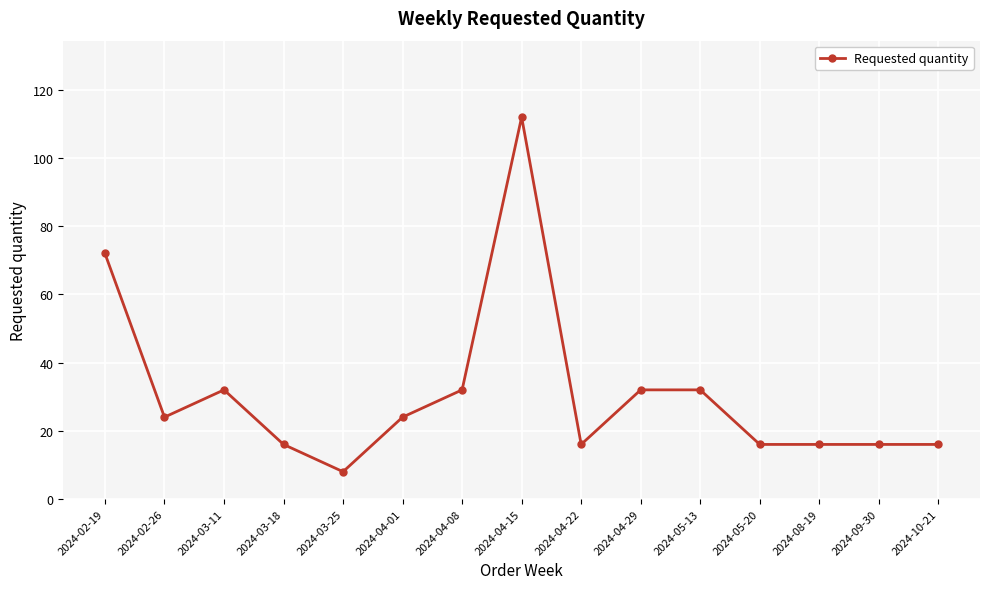

Reading left to right, extract all data points from this chart.

72	24	32	16	8	24	32	112	16	32	32	16	16	16	16